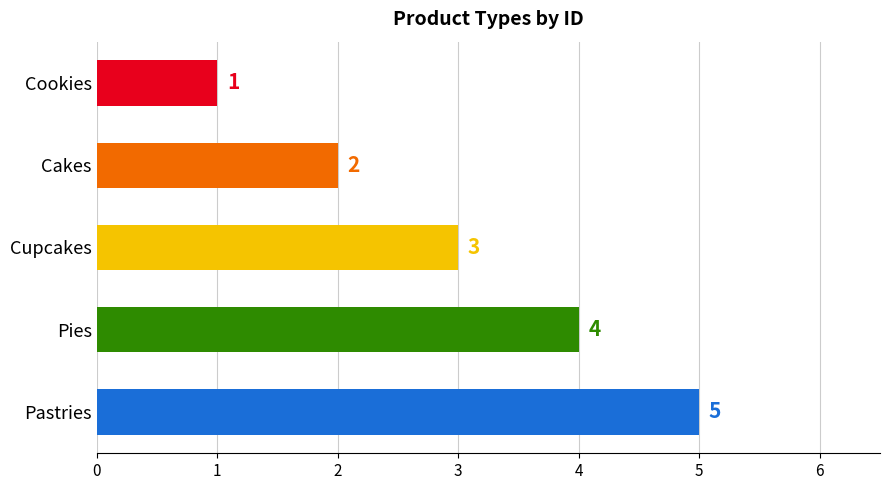

The chart shows a value of 8 at Pastries. True or false?

False